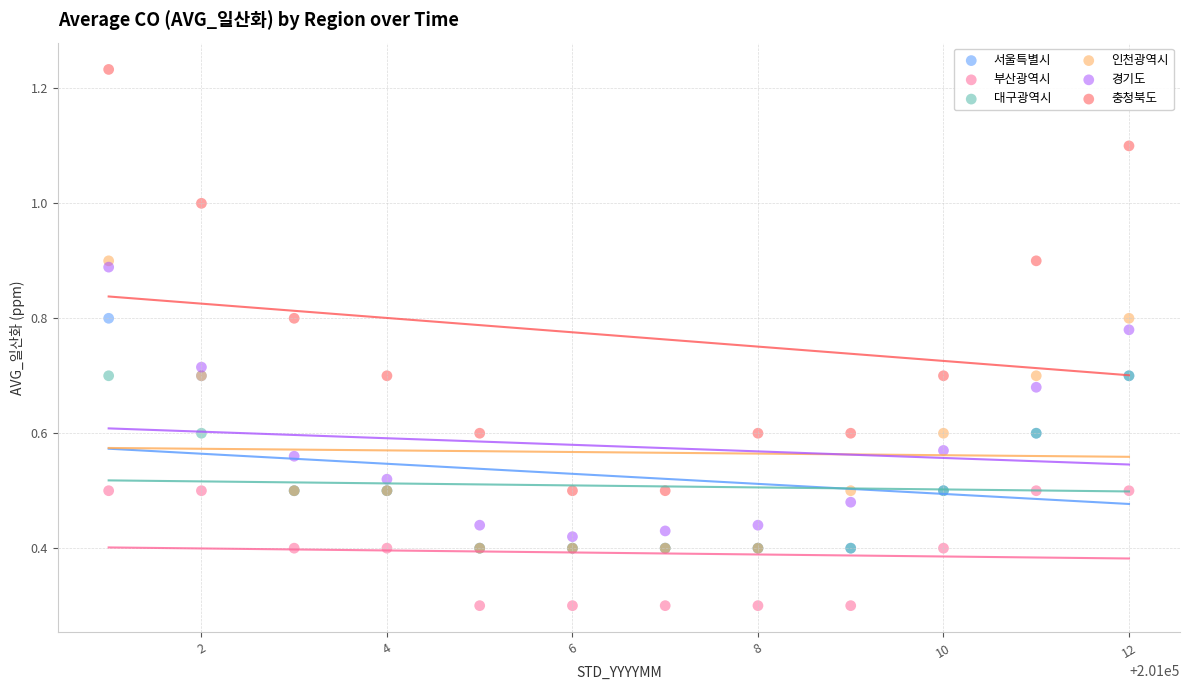

Which series contains the highest Y value?

충청북도